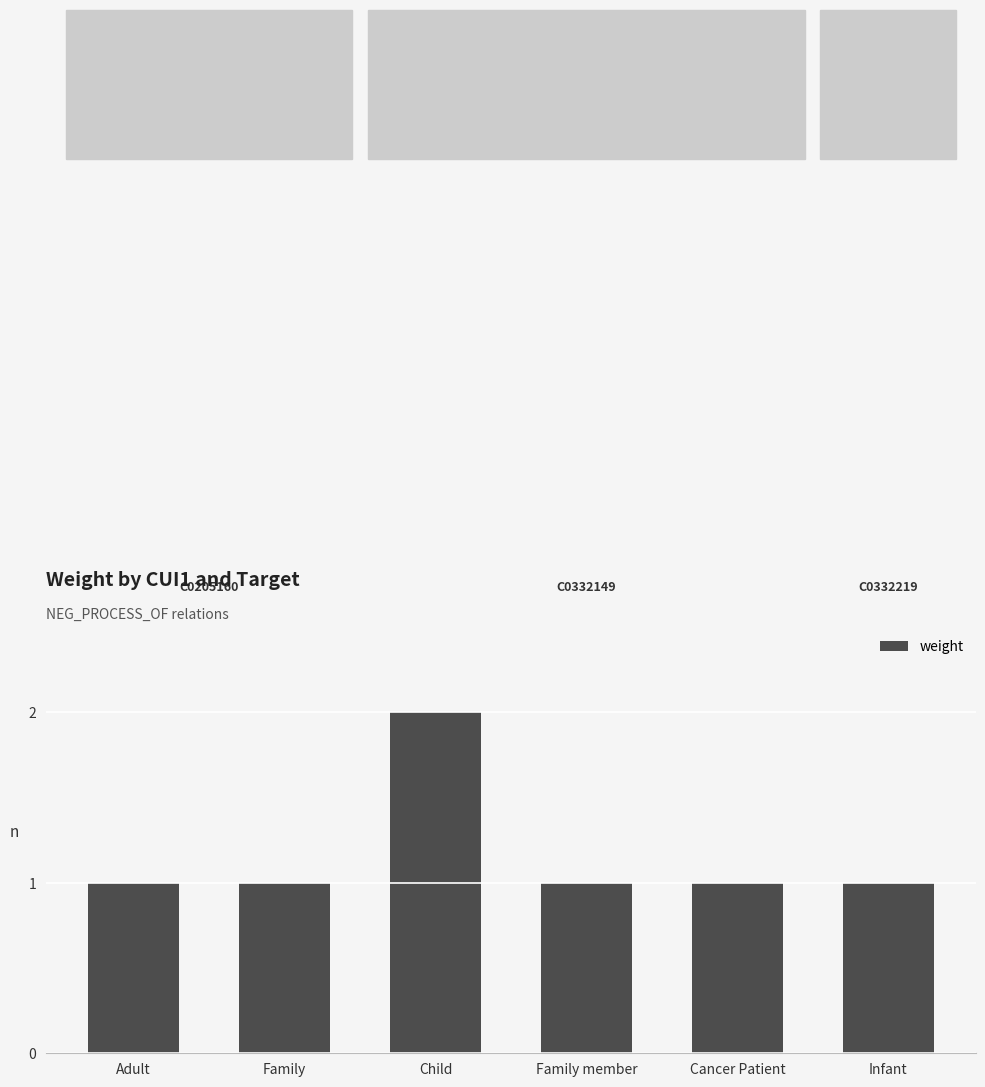

What is the maximum value shown in the chart?

2